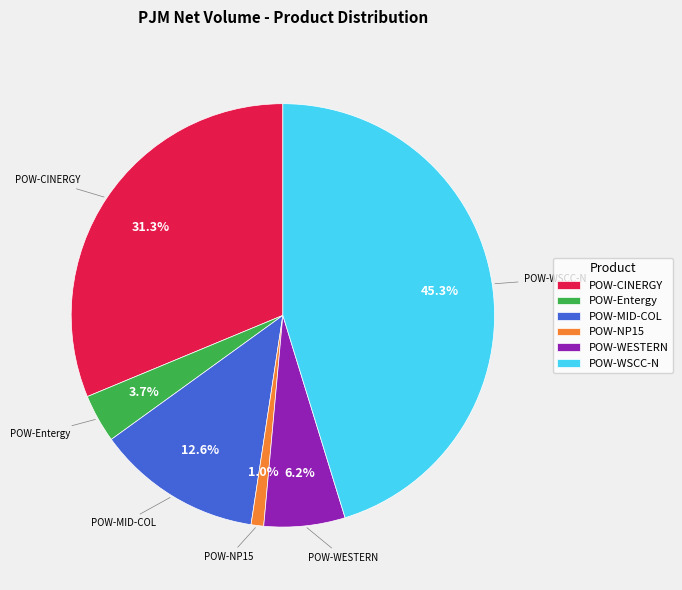

To the nearest percent, what portion does POW-Entergy represent?

4%